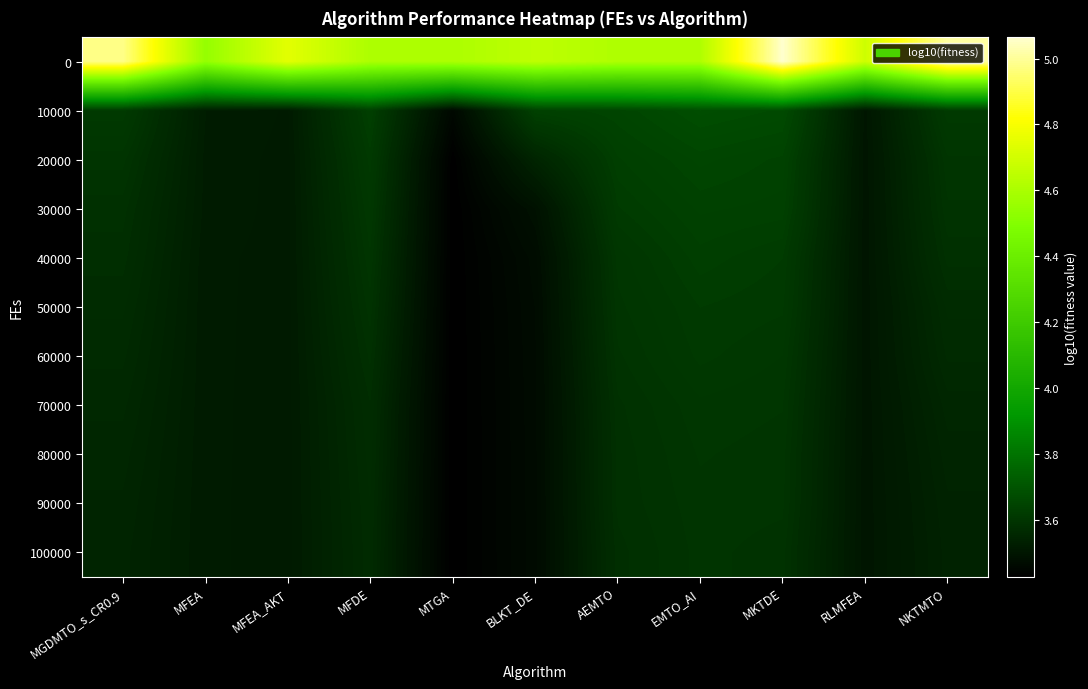

Reading left to right, extract all data points from this chart.

0: MGDMTO_s_CR0.9=5.0	MFEA=4.5	MFEA_AKT=4.7	MFDE=4.6	MTGA=4.6	BLKT_DE=4.7	AEMTO=4.6	EMTO_AI=4.6	MKTDE=5.1	RLMFEA=4.7	NKTMTO=5.0
10000: MGDMTO_s_CR0.9=3.6	MFEA=3.5	MFEA_AKT=3.5	MFDE=3.6	MTGA=3.5	BLKT_DE=3.6	AEMTO=3.7	EMTO_AI=3.7	MKTDE=3.7	RLMFEA=3.5	NKTMTO=3.6
20000: MGDMTO_s_CR0.9=3.6	MFEA=3.5	MFEA_AKT=3.5	MFDE=3.6	MTGA=3.4	BLKT_DE=3.5	AEMTO=3.6	EMTO_AI=3.7	MKTDE=3.6	RLMFEA=3.5	NKTMTO=3.6
30000: MGDMTO_s_CR0.9=3.6	MFEA=3.5	MFEA_AKT=3.5	MFDE=3.6	MTGA=3.4	BLKT_DE=3.5	AEMTO=3.6	EMTO_AI=3.6	MKTDE=3.6	RLMFEA=3.5	NKTMTO=3.6
40000: MGDMTO_s_CR0.9=3.6	MFEA=3.5	MFEA_AKT=3.5	MFDE=3.6	MTGA=3.4	BLKT_DE=3.5	AEMTO=3.6	EMTO_AI=3.6	MKTDE=3.6	RLMFEA=3.5	NKTMTO=3.6
50000: MGDMTO_s_CR0.9=3.6	MFEA=3.5	MFEA_AKT=3.5	MFDE=3.6	MTGA=3.4	BLKT_DE=3.5	AEMTO=3.6	EMTO_AI=3.6	MKTDE=3.6	RLMFEA=3.5	NKTMTO=3.6
60000: MGDMTO_s_CR0.9=3.6	MFEA=3.5	MFEA_AKT=3.5	MFDE=3.6	MTGA=3.4	BLKT_DE=3.5	AEMTO=3.6	EMTO_AI=3.6	MKTDE=3.6	RLMFEA=3.5	NKTMTO=3.6
70000: MGDMTO_s_CR0.9=3.6	MFEA=3.5	MFEA_AKT=3.5	MFDE=3.6	MTGA=3.4	BLKT_DE=3.5	AEMTO=3.6	EMTO_AI=3.6	MKTDE=3.6	RLMFEA=3.5	NKTMTO=3.6
80000: MGDMTO_s_CR0.9=3.6	MFEA=3.5	MFEA_AKT=3.5	MFDE=3.6	MTGA=3.4	BLKT_DE=3.5	AEMTO=3.6	EMTO_AI=3.6	MKTDE=3.6	RLMFEA=3.5	NKTMTO=3.5
90000: MGDMTO_s_CR0.9=3.5	MFEA=3.5	MFEA_AKT=3.5	MFDE=3.6	MTGA=3.4	BLKT_DE=3.5	AEMTO=3.6	EMTO_AI=3.6	MKTDE=3.6	RLMFEA=3.5	NKTMTO=3.5
100000: MGDMTO_s_CR0.9=3.5	MFEA=3.5	MFEA_AKT=3.5	MFDE=3.6	MTGA=3.4	BLKT_DE=3.5	AEMTO=3.6	EMTO_AI=3.6	MKTDE=3.6	RLMFEA=3.5	NKTMTO=3.5